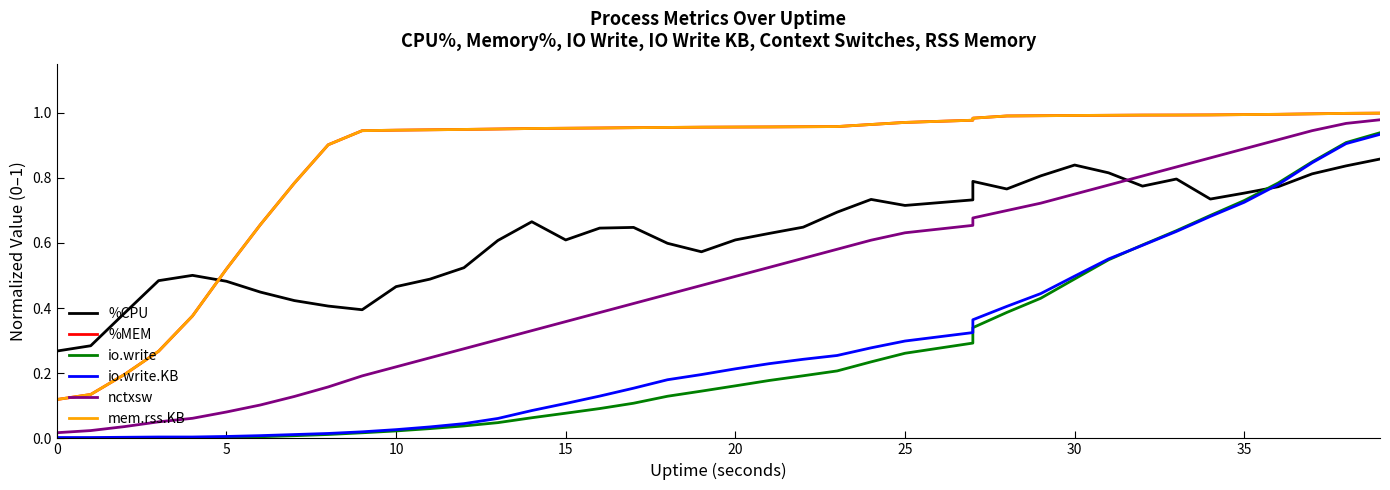

What is the highest value of the %MEM series?

1.0